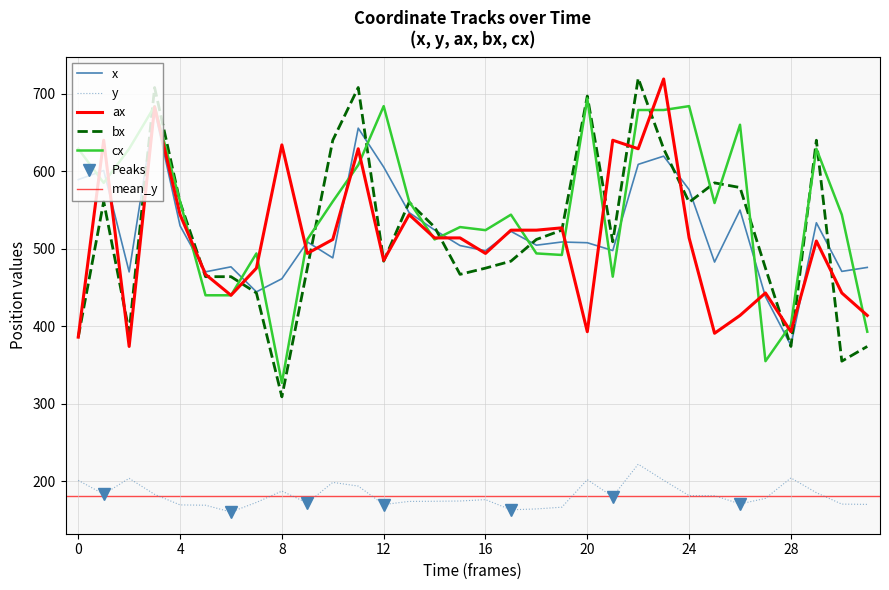

What is the value of the cx point at the 19th from the left?

494.0